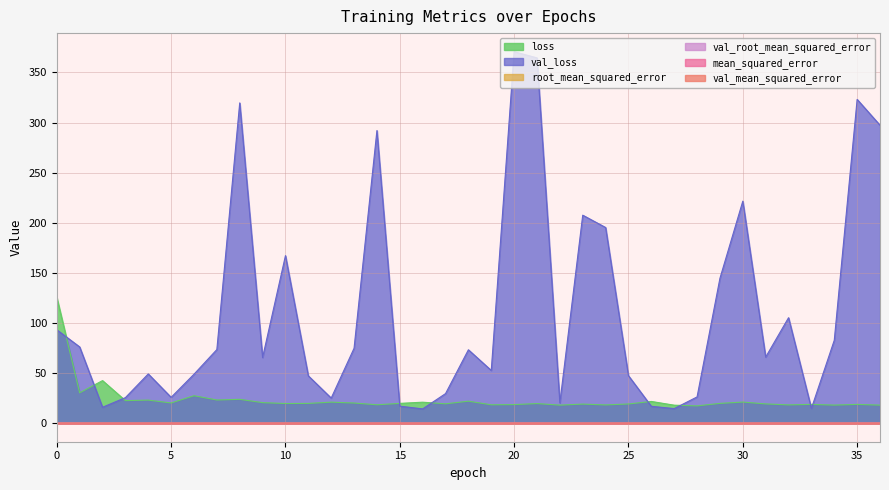

What is the difference between the highest and lowest values at 9?

65.5